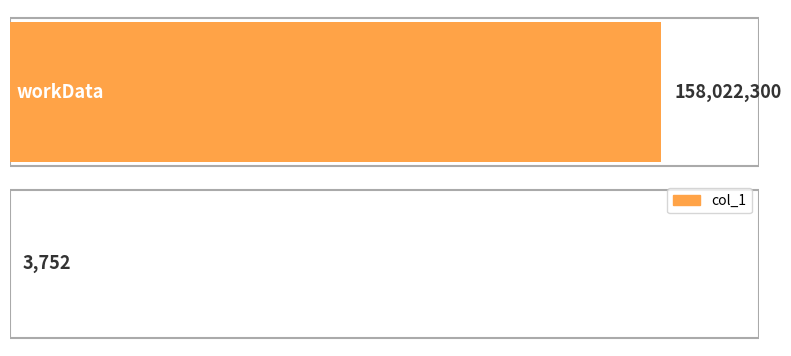

Which category has the lowest value across all series?

outputData